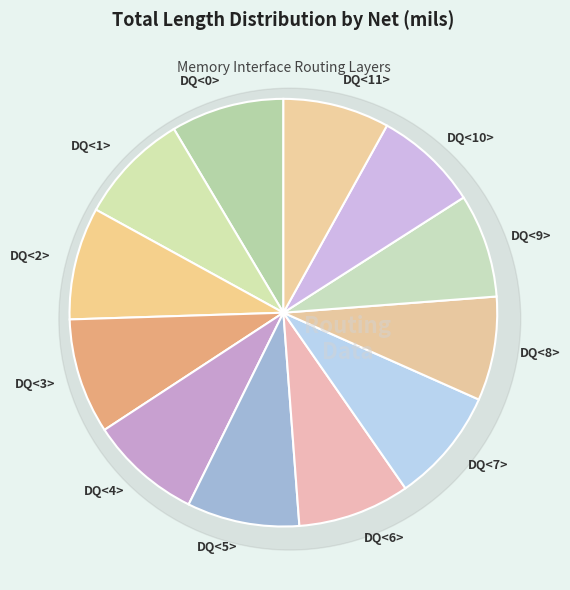

How many slices are in this pie chart?

12